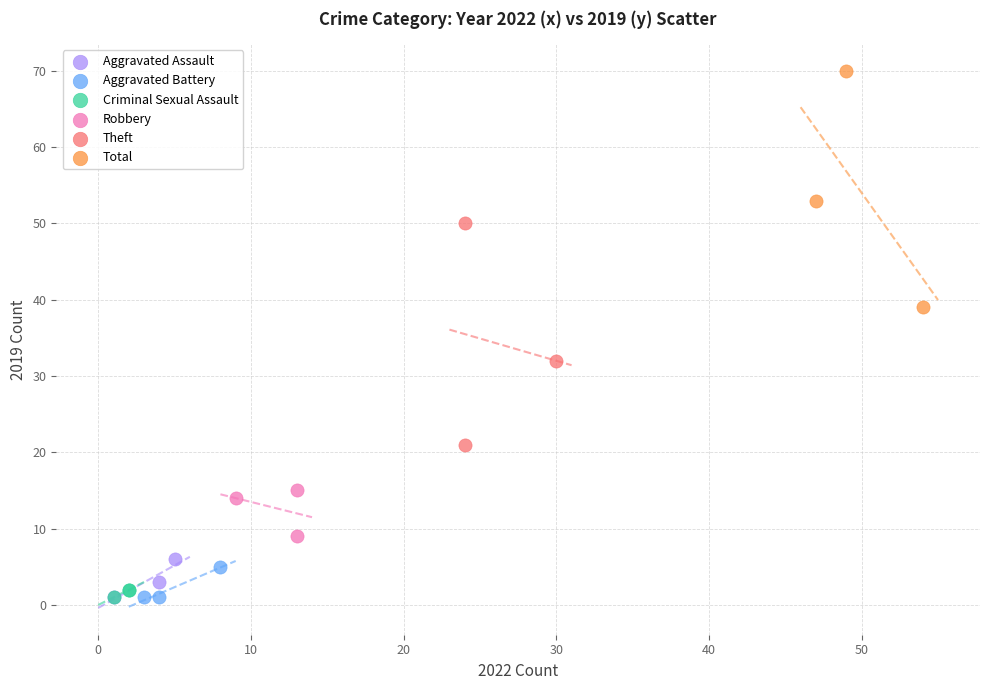

Which series has the largest Y range (max minus min)?

Total